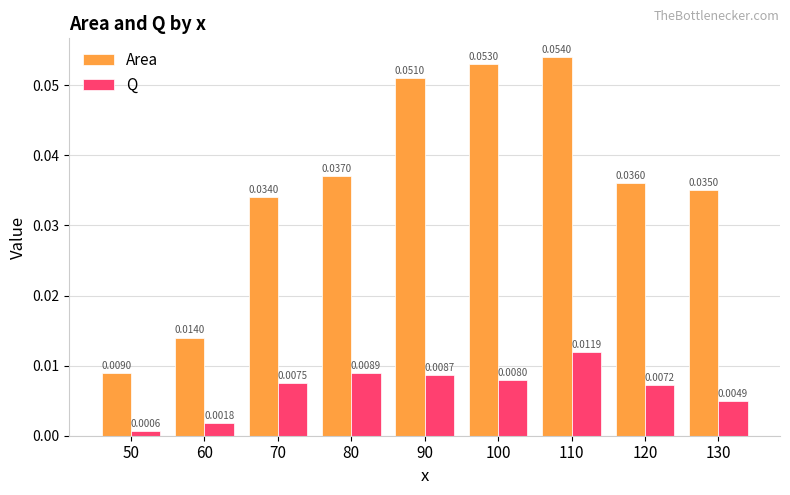

Is the value of Q at 120 greater than the value of Area at 110?

No